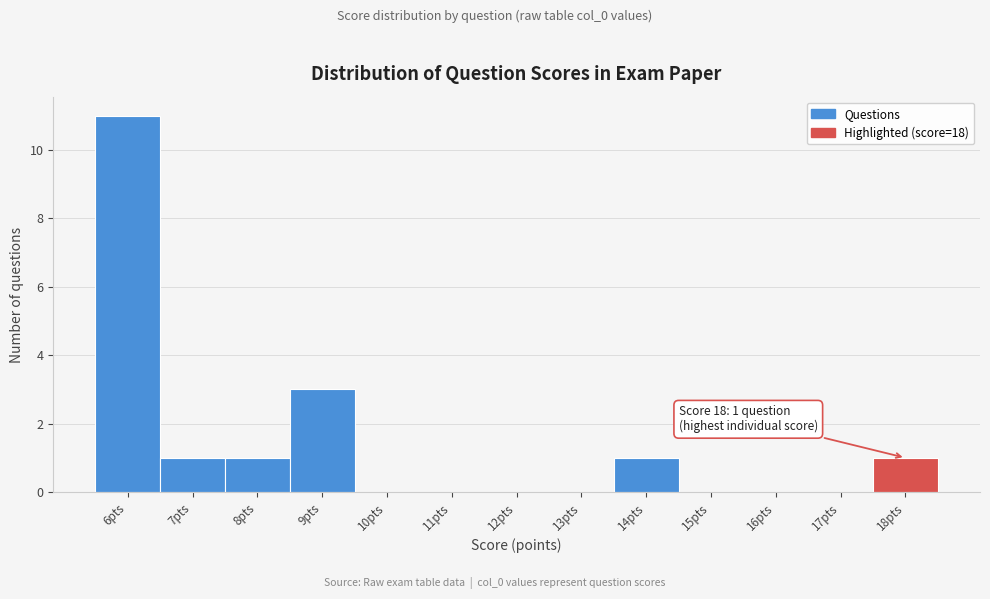

Reading left to right, list all the values displayed in this chart.

6pts=11	7pts=1	8pts=1	9pts=3	10pts=0	11pts=0	12pts=0	13pts=0	14pts=1	15pts=0	16pts=0	17pts=0	18pts=1